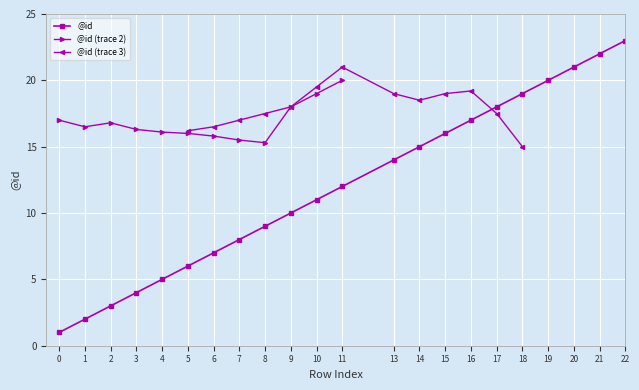

What is the change in value from 4 to 13?

+9